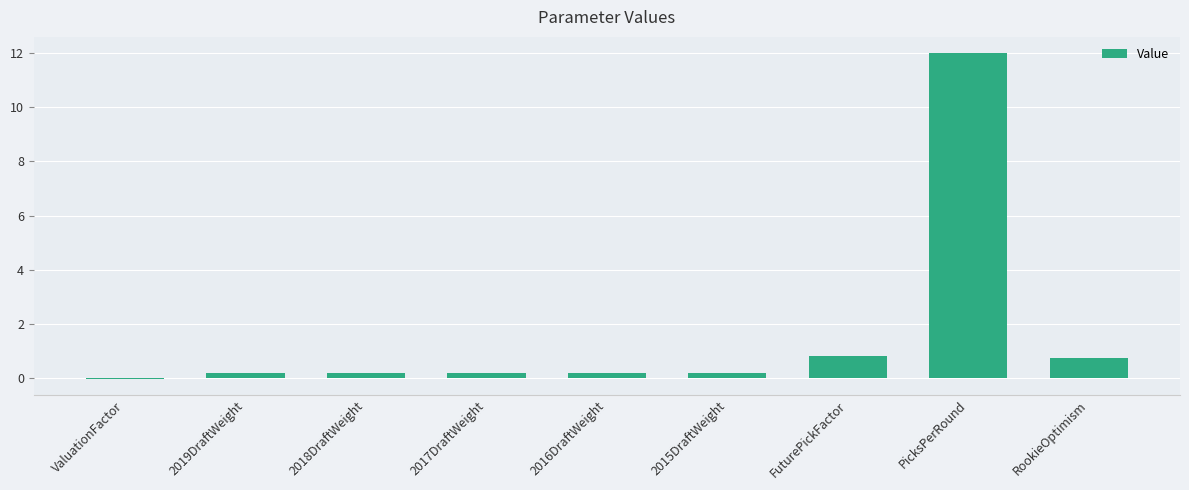

Is it true that the value at RookieOptimism is 0.8?

True